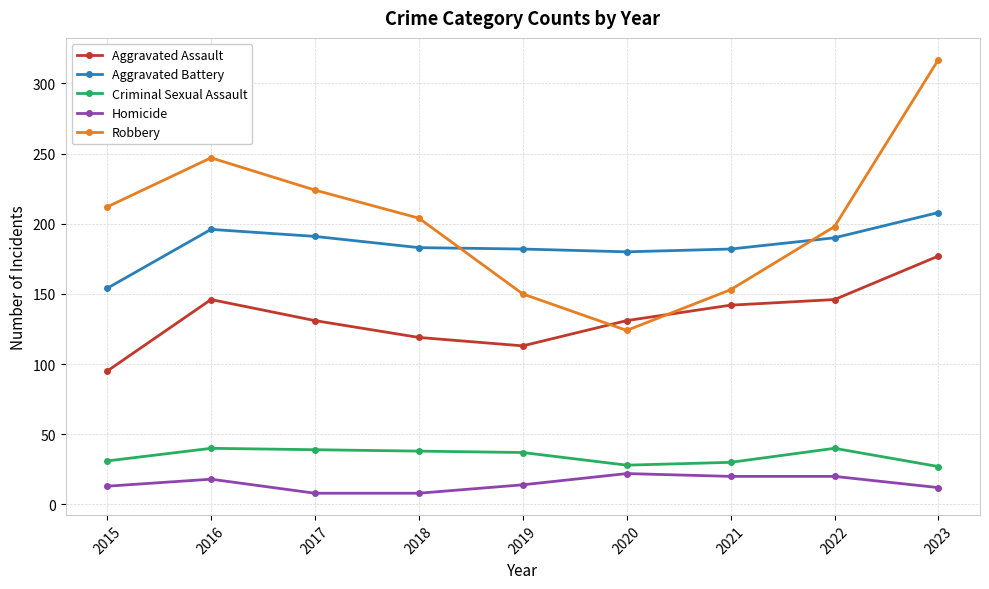

The value of Aggravated Battery at 2015 is 32. True or false?

False